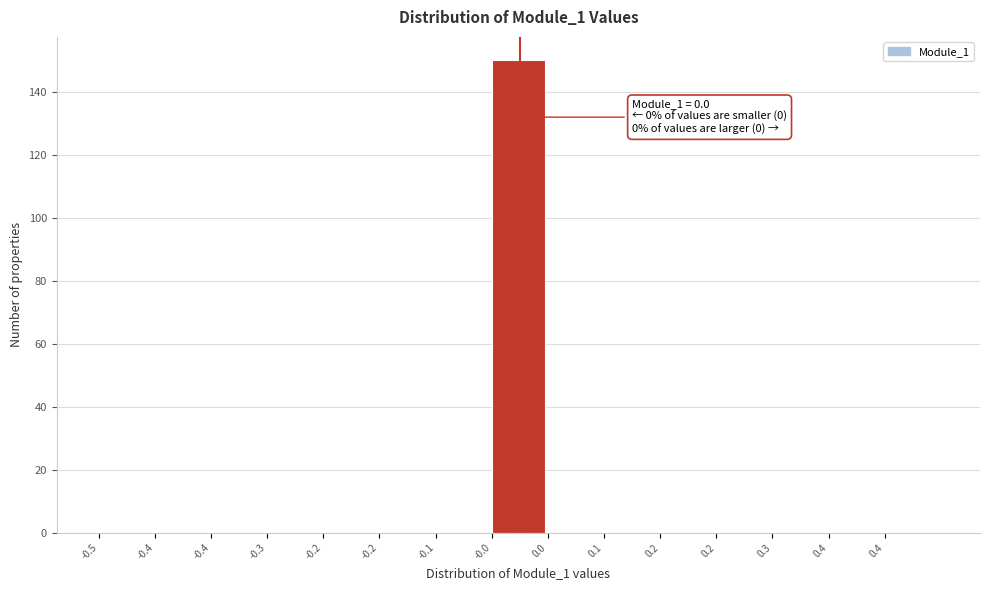

How many data points does each series have?

15